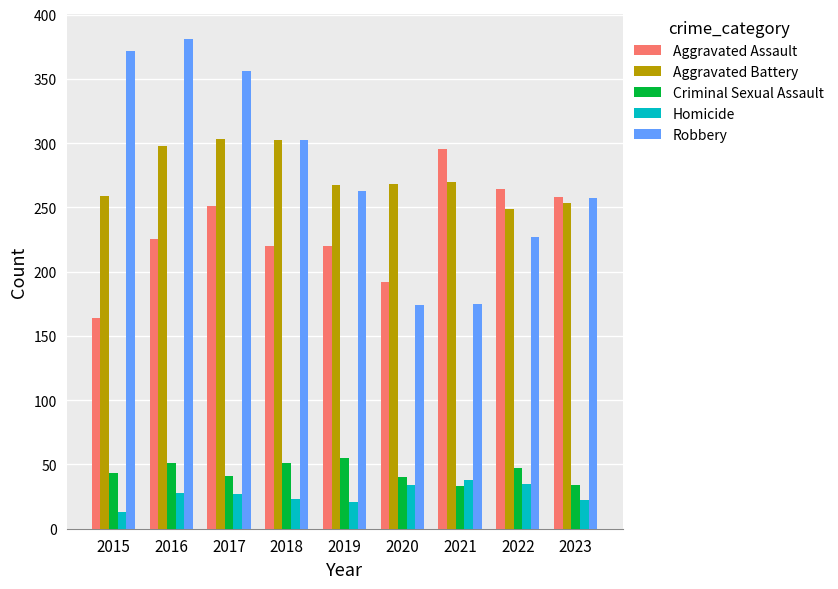

How many bars are there in each group?

5